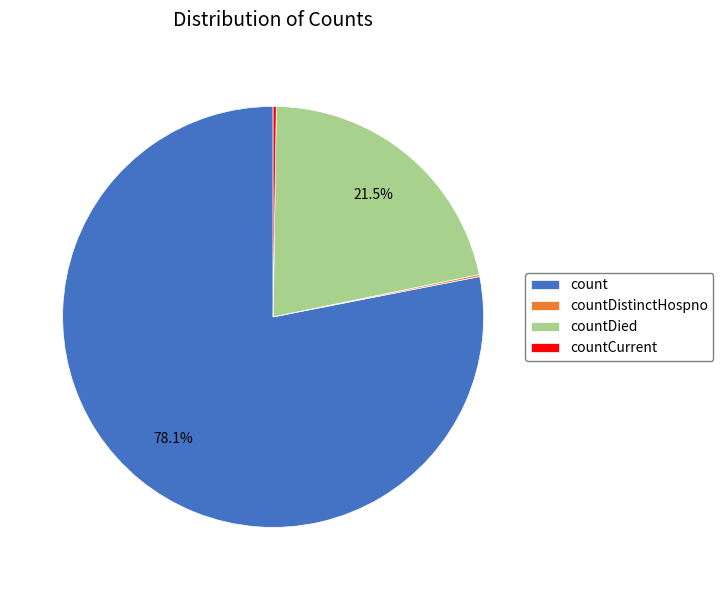

To the nearest percent, what is the difference between the largest and smallest slice percentages?

78%